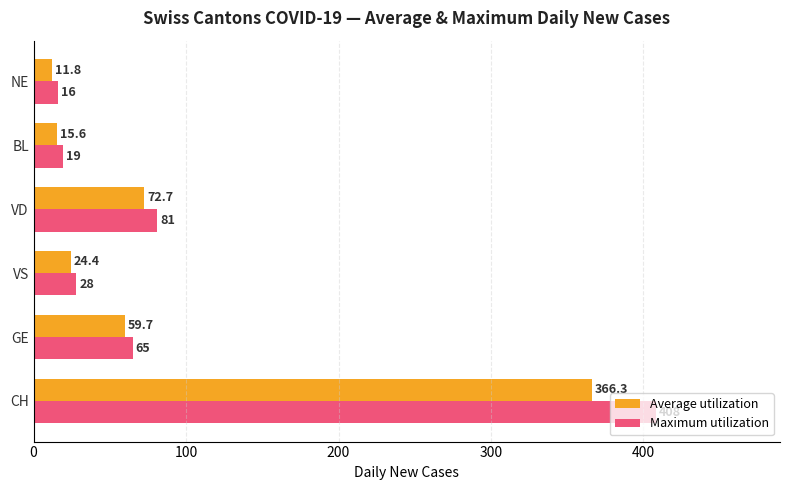

What are all the series names shown in the legend?

Average utilization, Maximum utilization